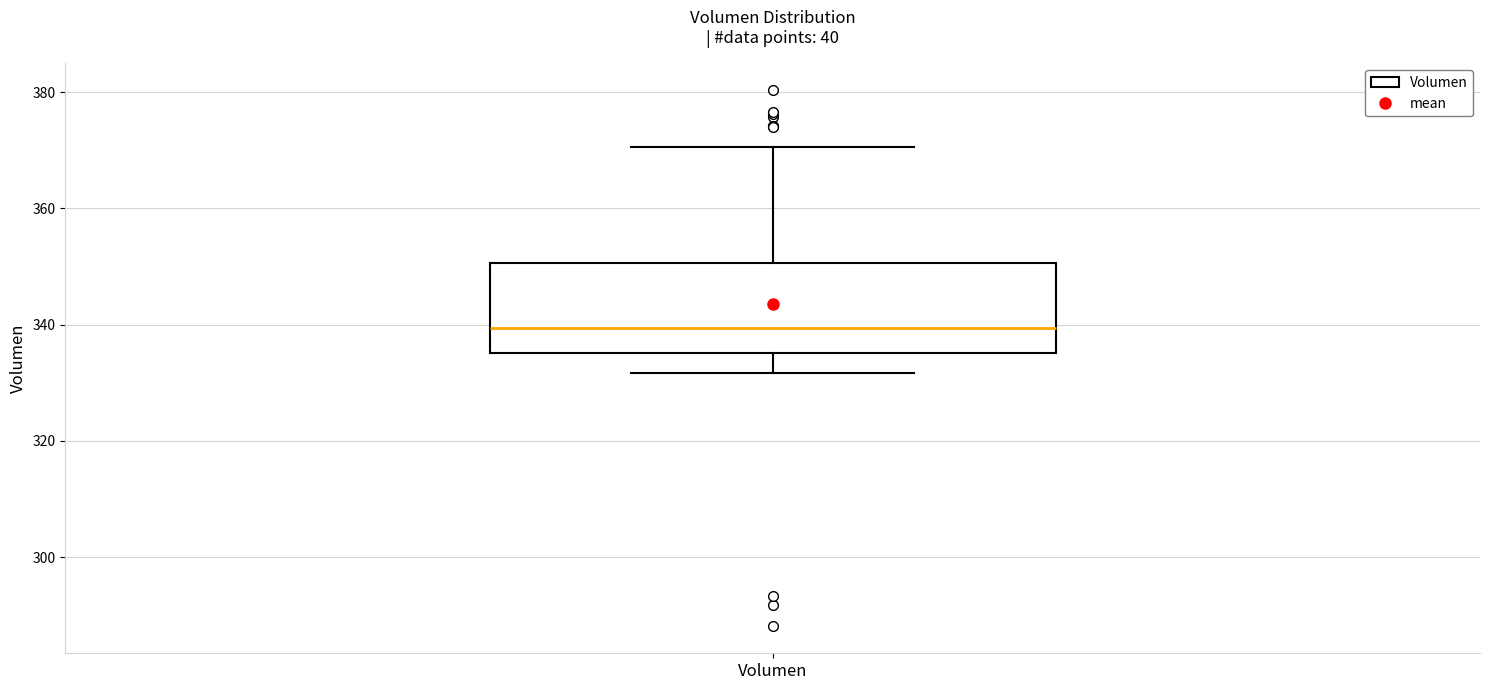

Read this box plot against the y-axis: the position of the median line, the range covered by the box, and the ends of both whiskers. The values are not printed on the chart, so give them approximately, as read against the axis.

median 340, box 336 to 350, whiskers 332 to 370